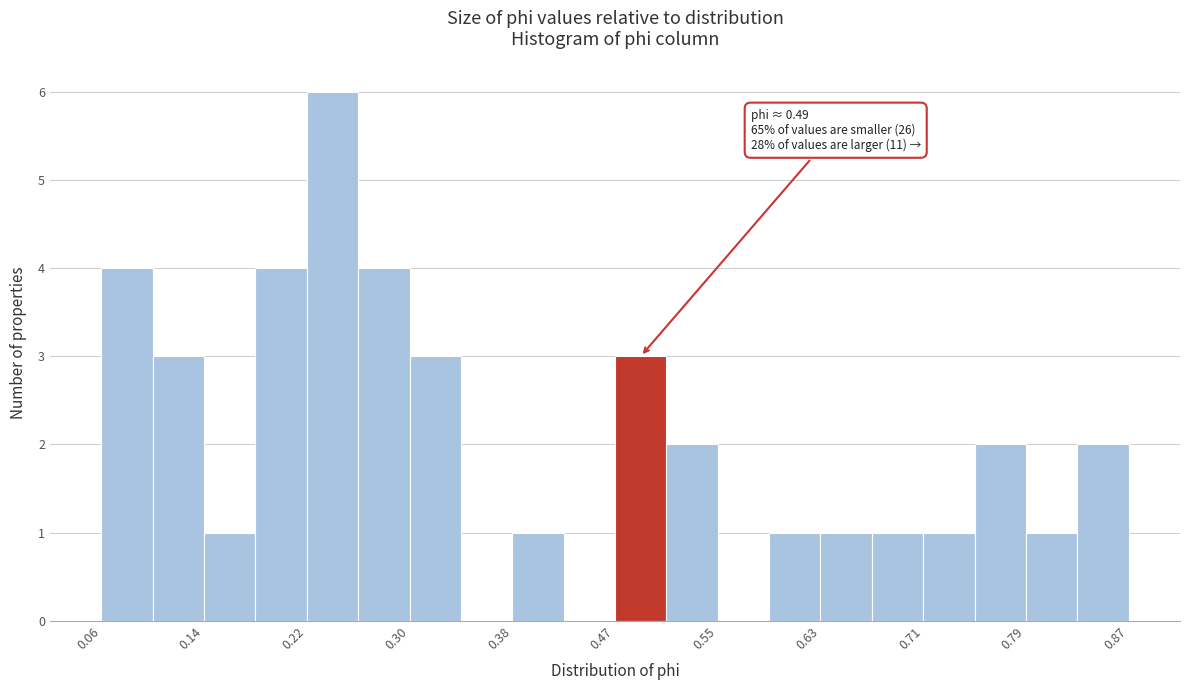

Which range on the x-axis has the tallest bar?

0.22 to 0.26